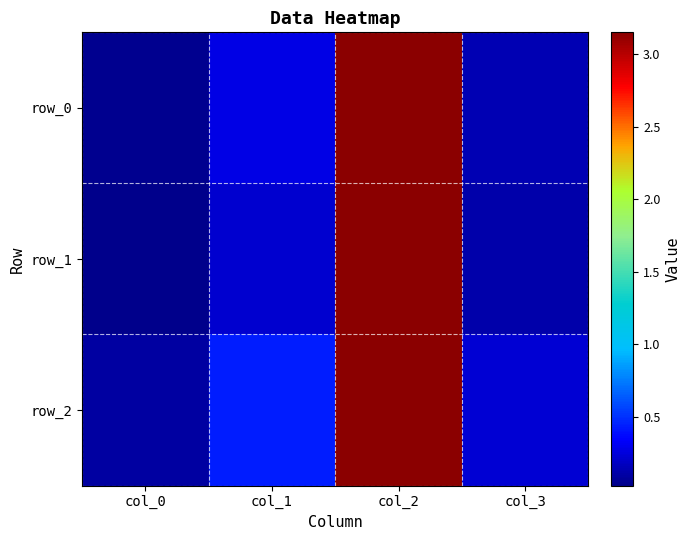

The value of row_0 at col_0 is 0.0. True or false?

True